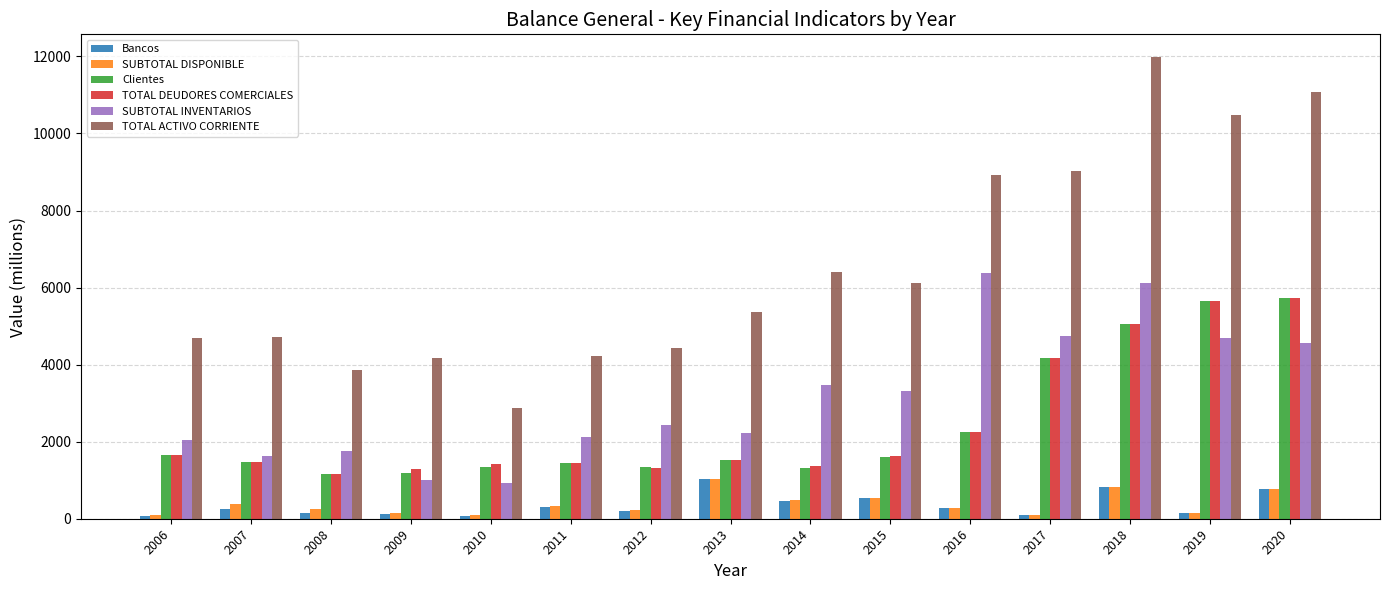

What is the total value across all series at 2015?

13720.3